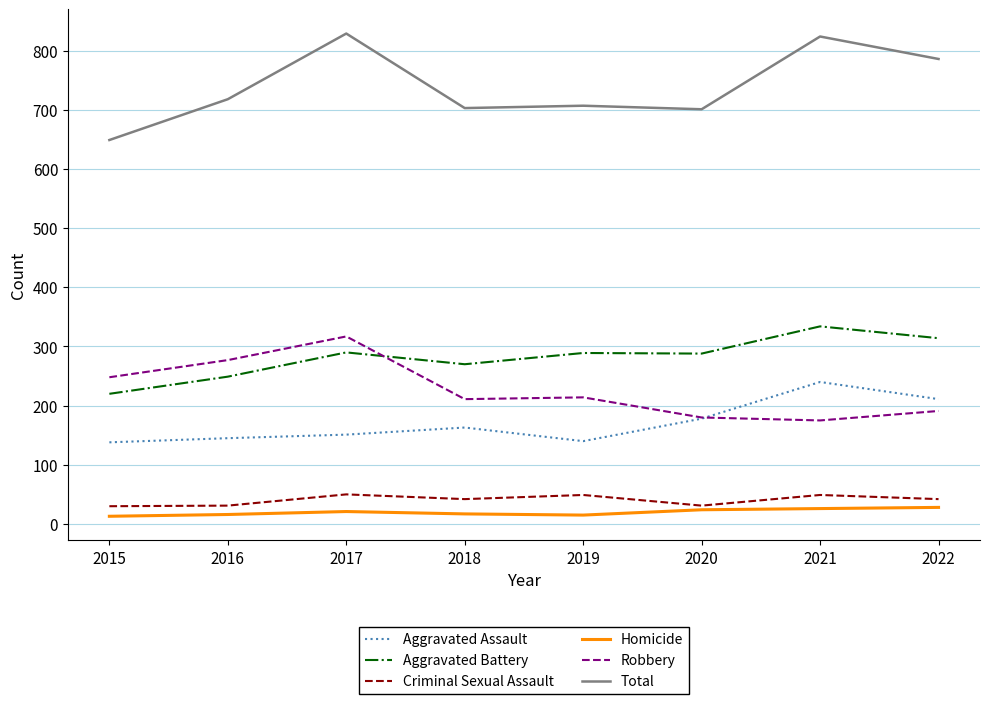

True or false: Total and Aggravated Battery cross at least once.

False